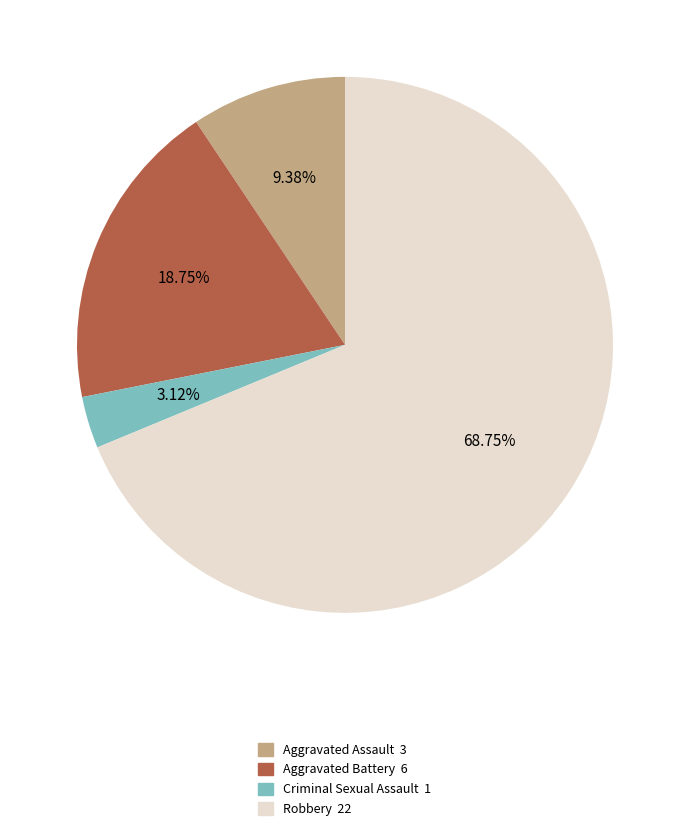

Which slice is the smallest?

Criminal Sexual Assault